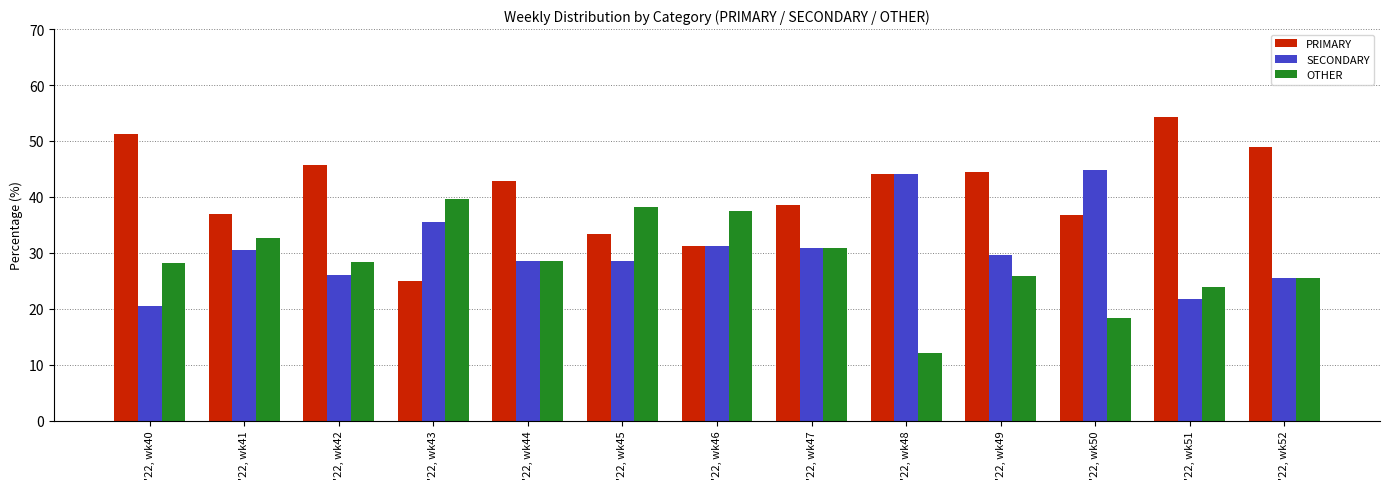

Which category has the lowest value across all series?

'22, wk48